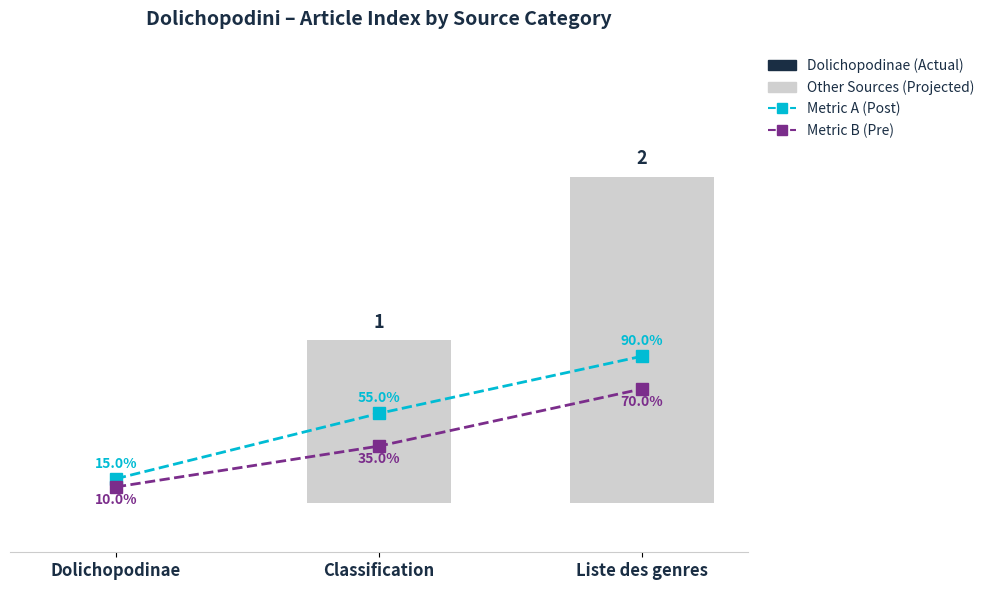

At how many categories does at least one series exceed 0?

3